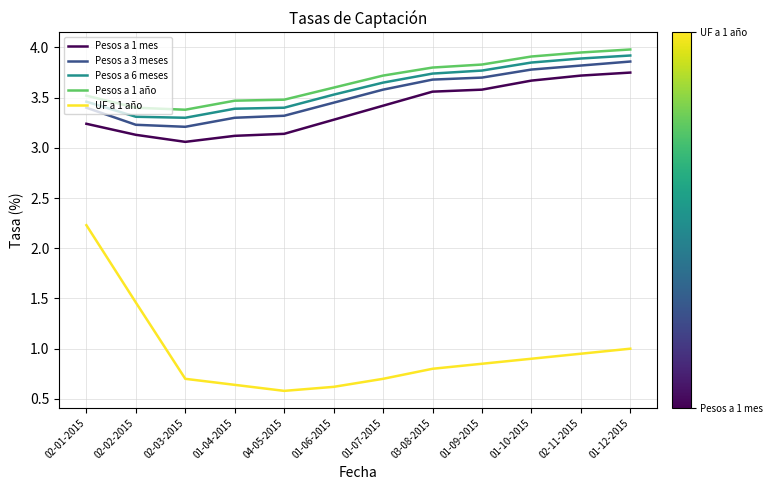

What is the spread (max minus min) of values at 01-12-2015?

3.0